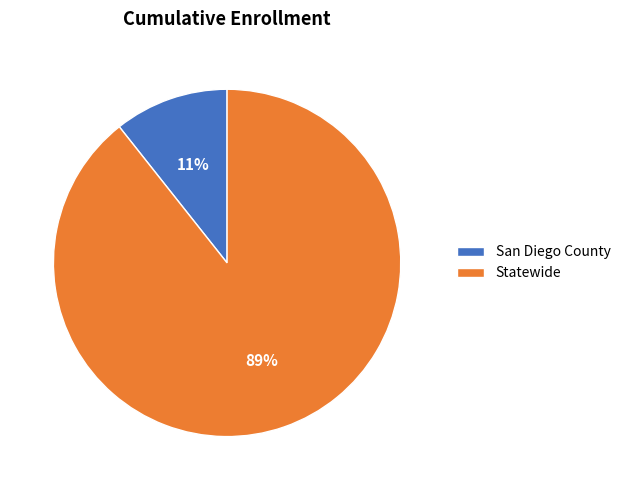

Does any single category account for the majority?

Yes